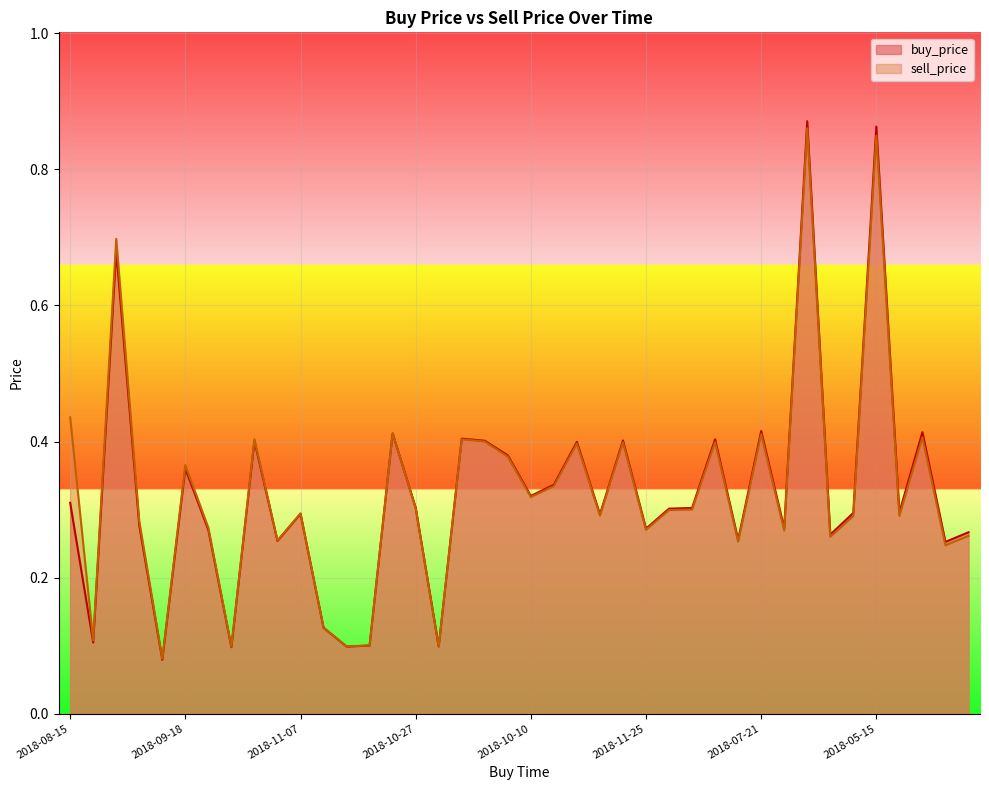

How many series are shown in this chart?

2